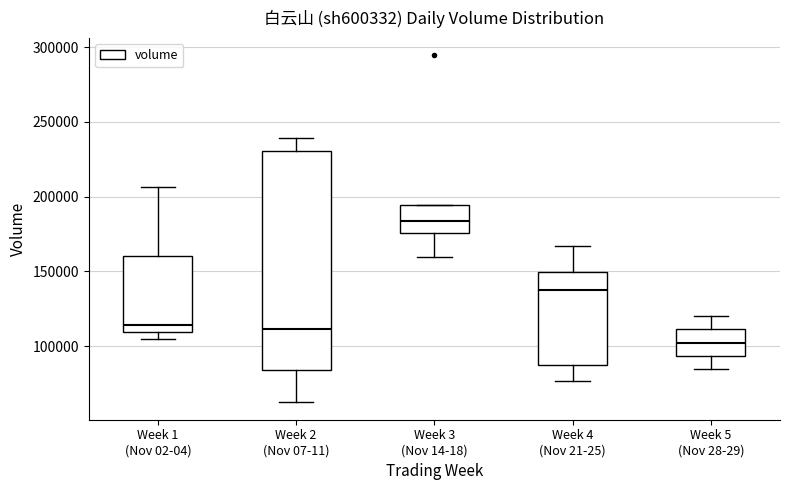

Which box has the highest median line?

Week 3 (Nov 14-18)